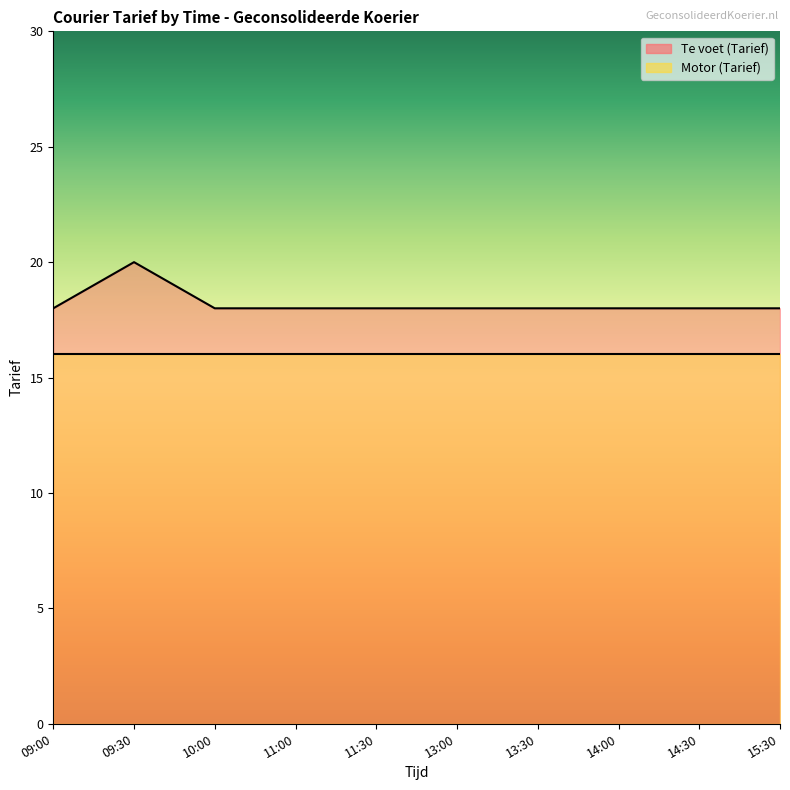

Which has a higher value, 10:00 or 11:00?

10:00